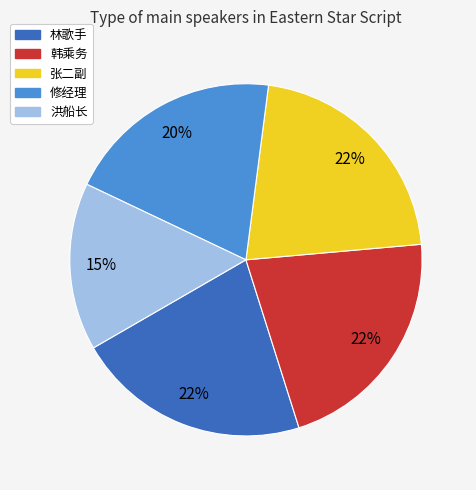

Combined, do 林歌手 and 韩乘务 account for over 50%?

No